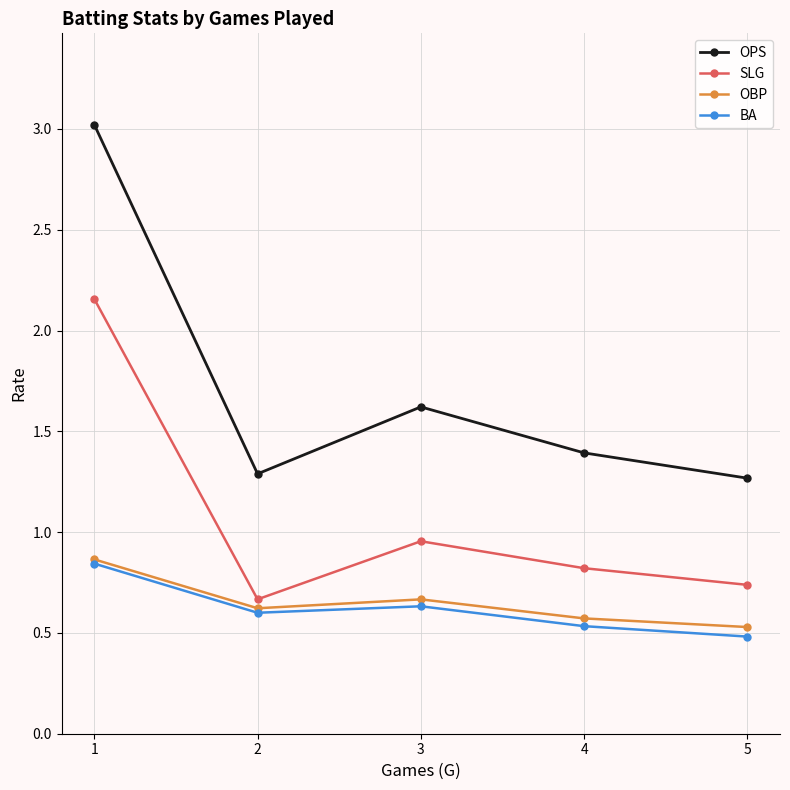

At how many categories does at least one series exceed 2?

1